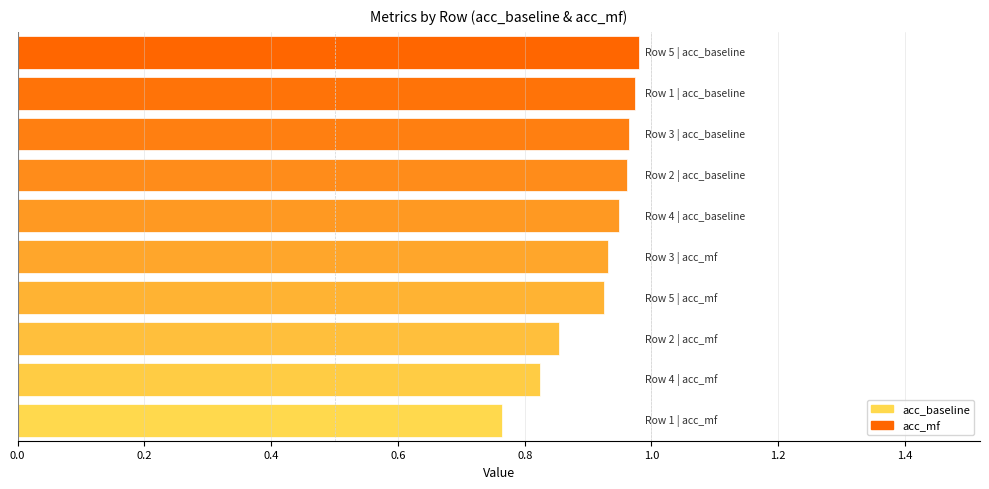

What is the sum of all values?

9.1